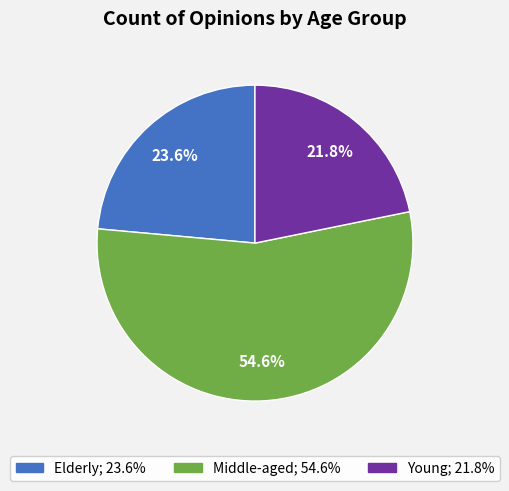

What is the ratio of the value at Elderly to the value at Middle-aged?

0.4